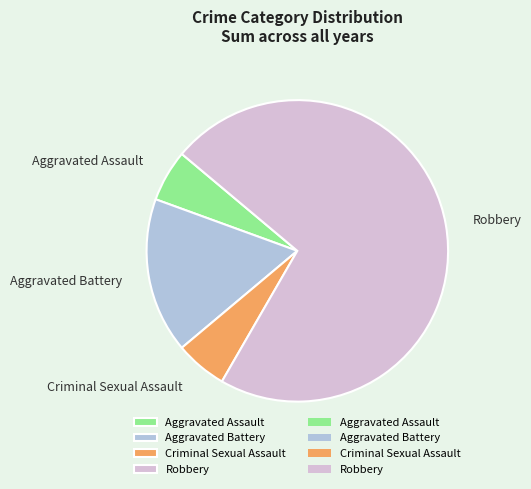

How many slices are in this pie chart?

4